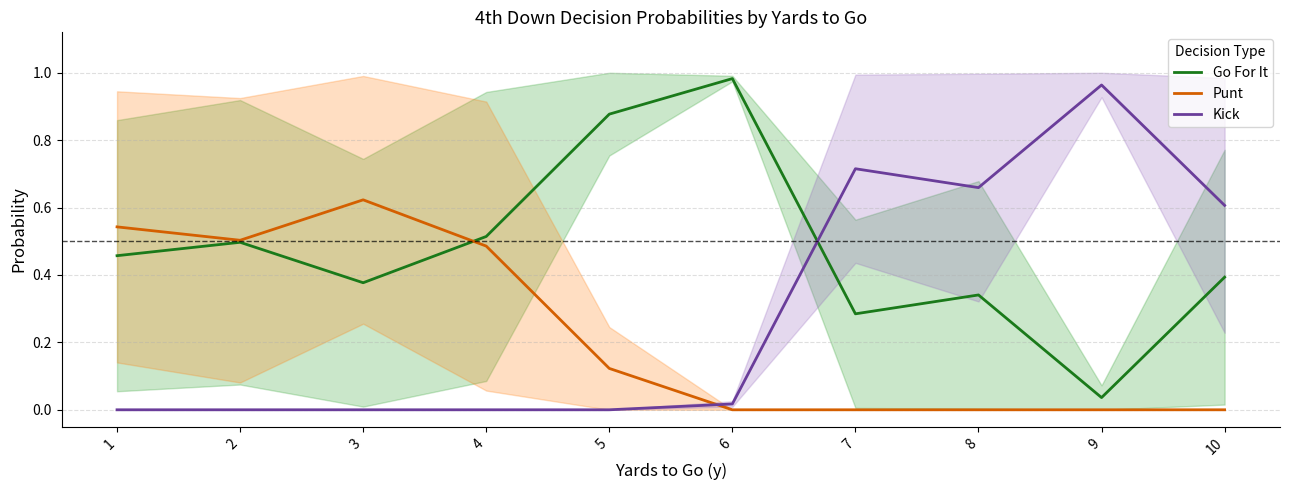

After their last crossing, which series has the higher values: Go For It or Kick?

Kick